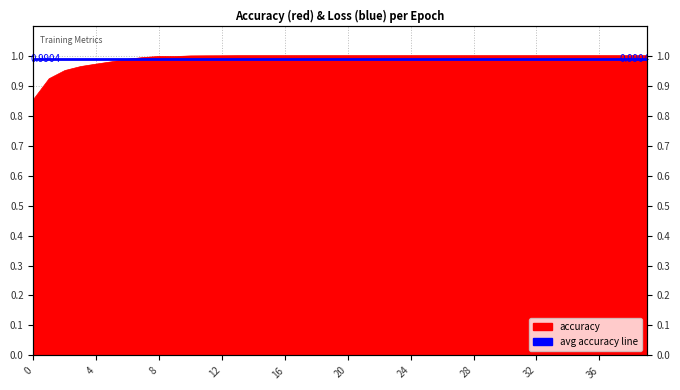

What is the maximum value shown in the chart?

1.0